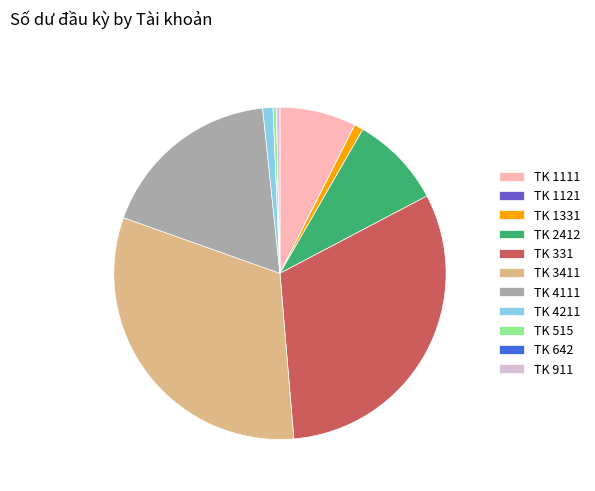

Is the sum of TK 3411 and TK 911 greater than half?

No